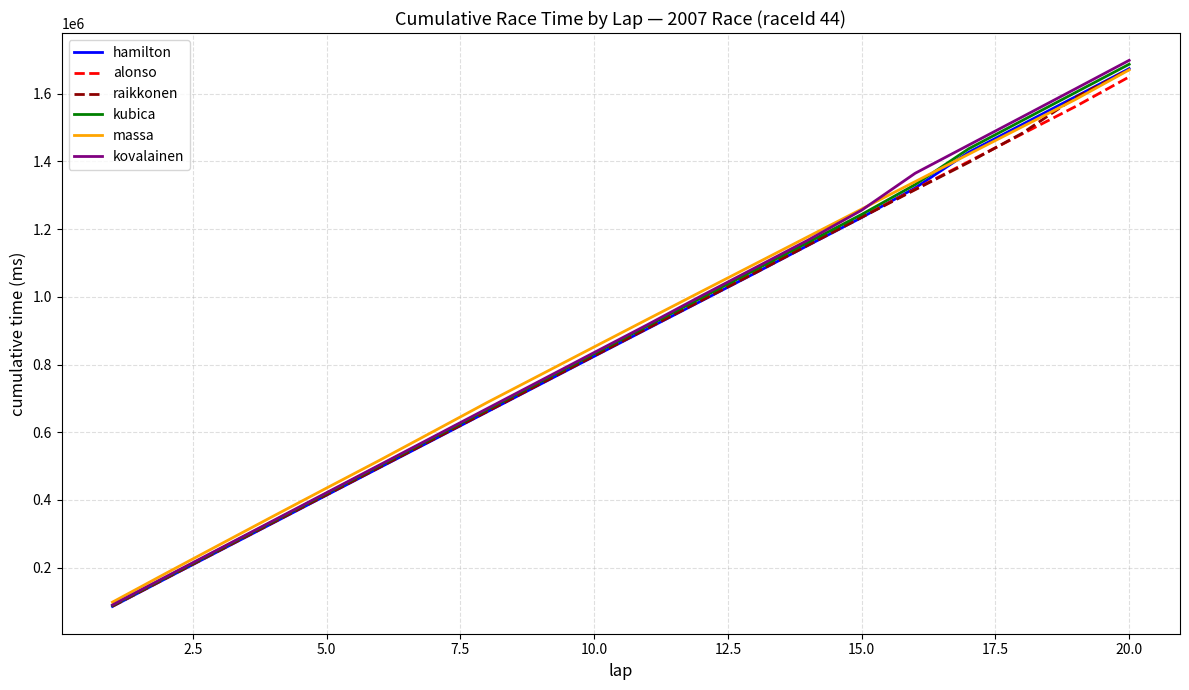

What is the maximum value for alonso?

1649712